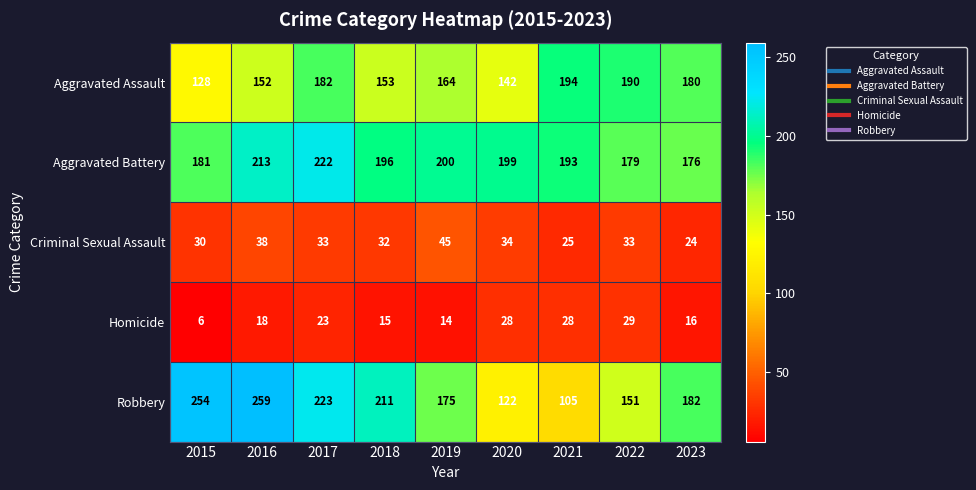

Rank the series at 2018 from highest to lowest value.

Robbery, Aggravated Battery, Aggravated Assault, Criminal Sexual Assault, Homicide